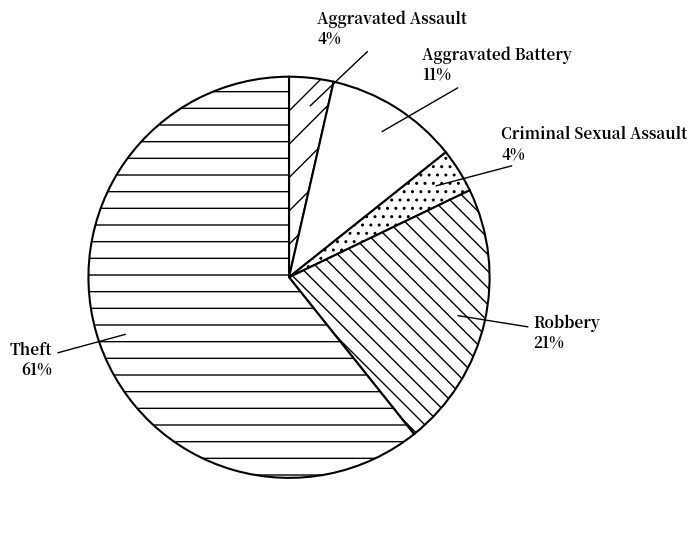

Is it true that Theft is 68% of the pie?

False